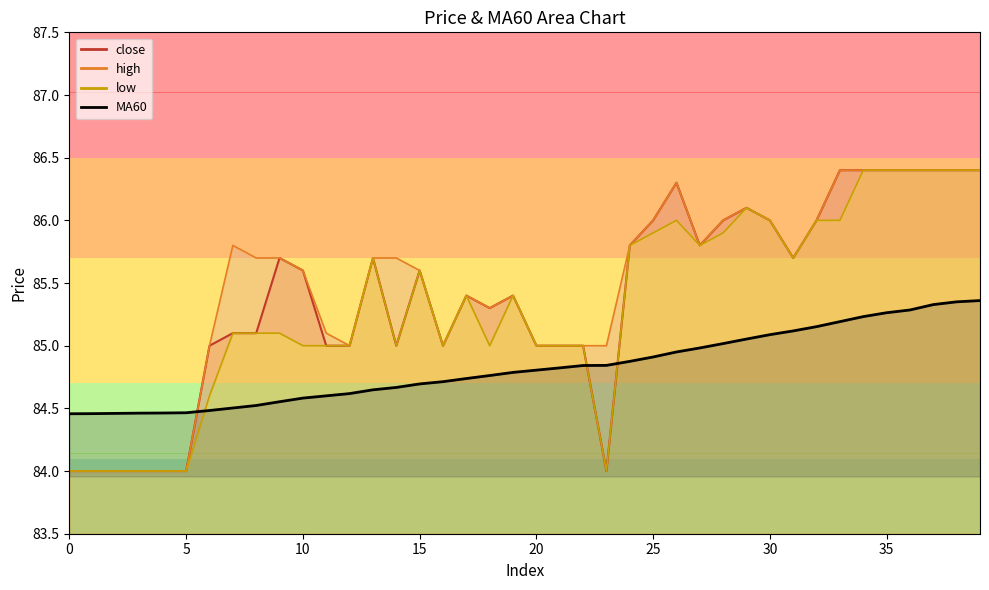

What is the spread (max minus min) of values at 39?

1.0